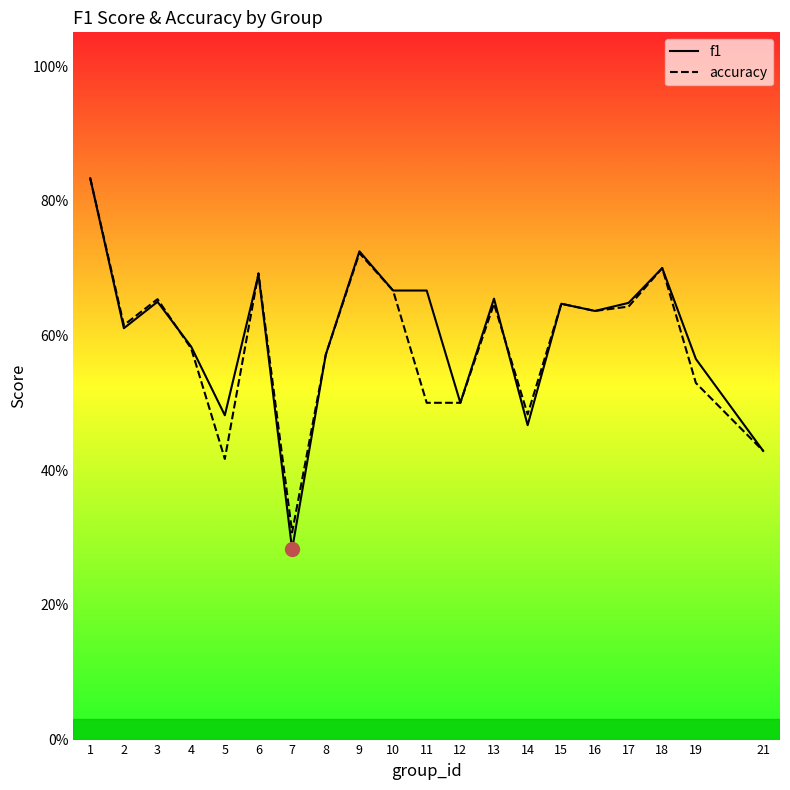

Where do accuracy and f1 first cross each other?

3 and 4